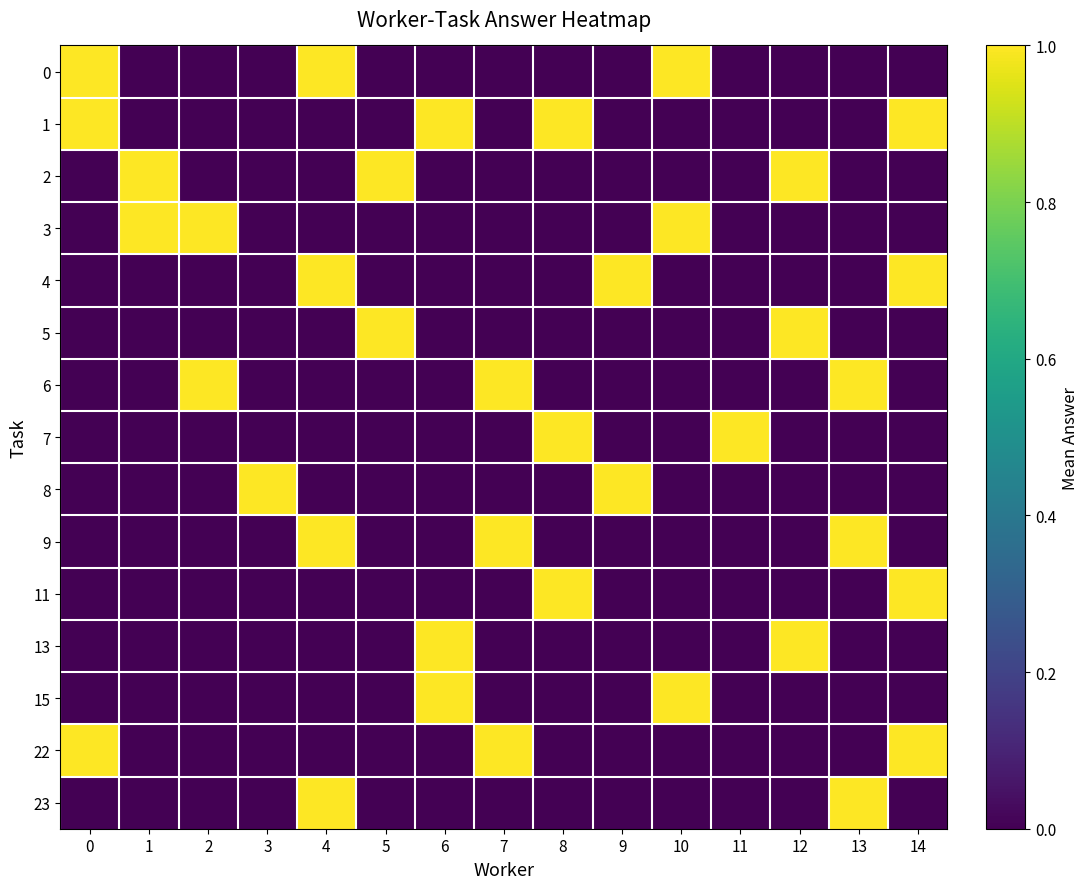

Which series changed the most between 5 and 14?

1